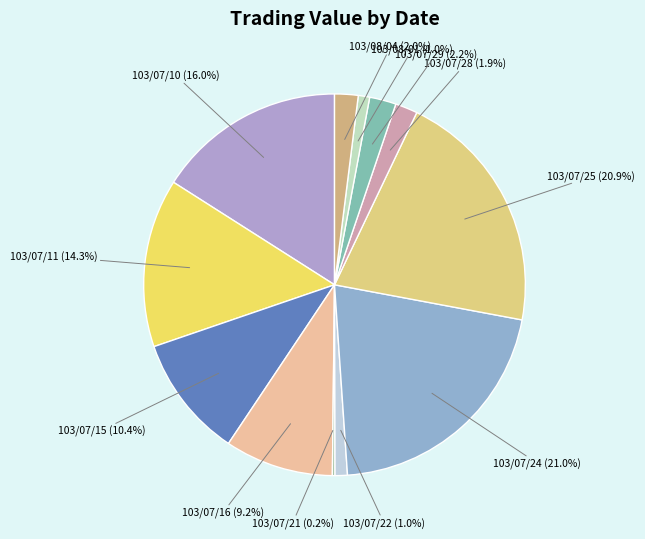

Which has a higher value, 103/07/16 or 103/07/28?

103/07/16